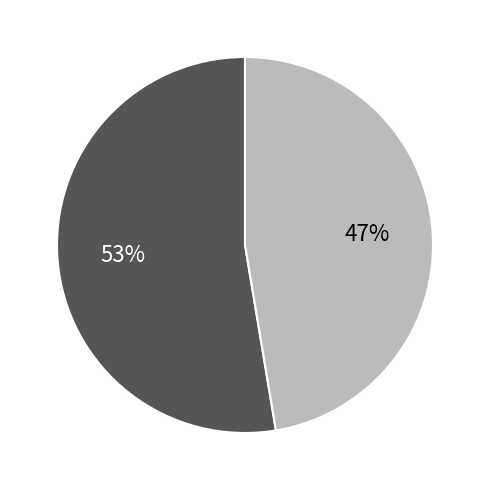

Is there a majority slice in this chart?

Yes